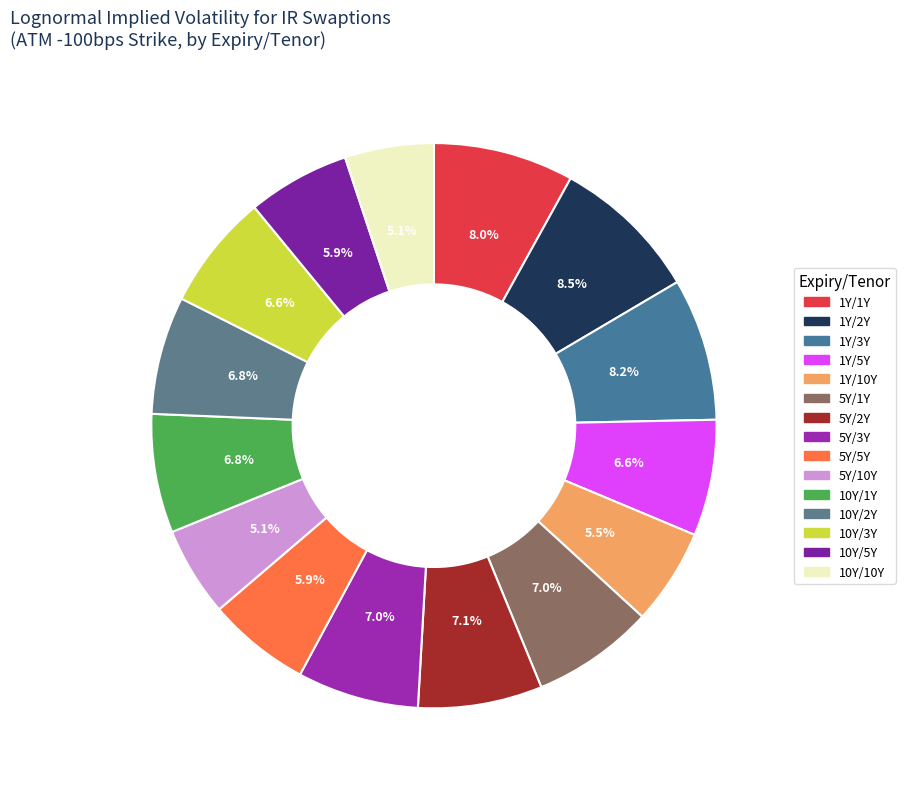

Approximately how many times larger is the value at 5Y/2Y compared to 5Y/5Y?

1.2